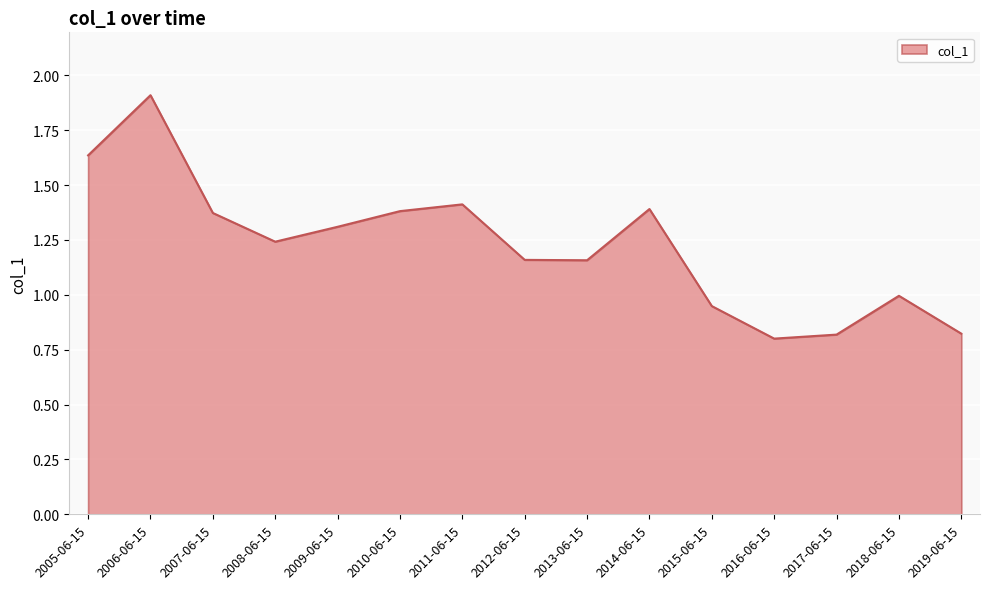

Where does the data first go above 1?

2005-06-15